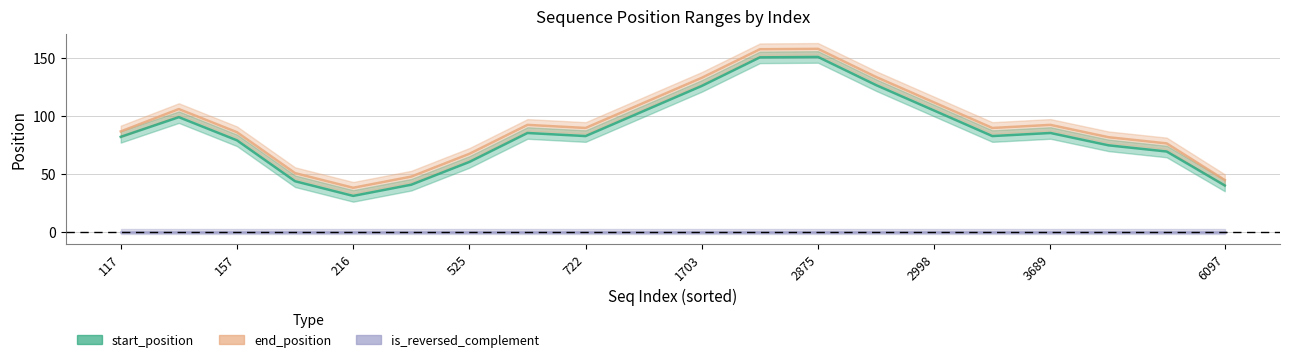

Is the value of start_position at 7 greater than the value of end_position at 11?

No